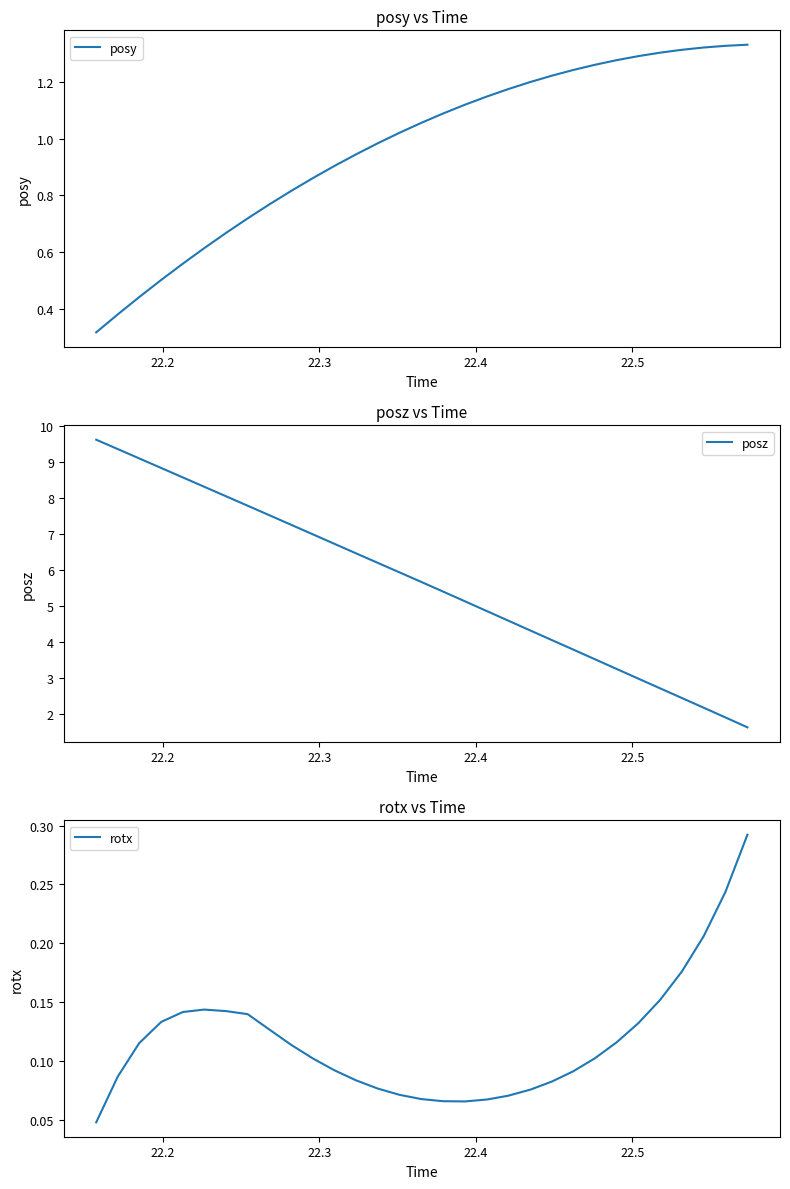

List the series in order of their peak value, highest first.

posz, posy, rotx